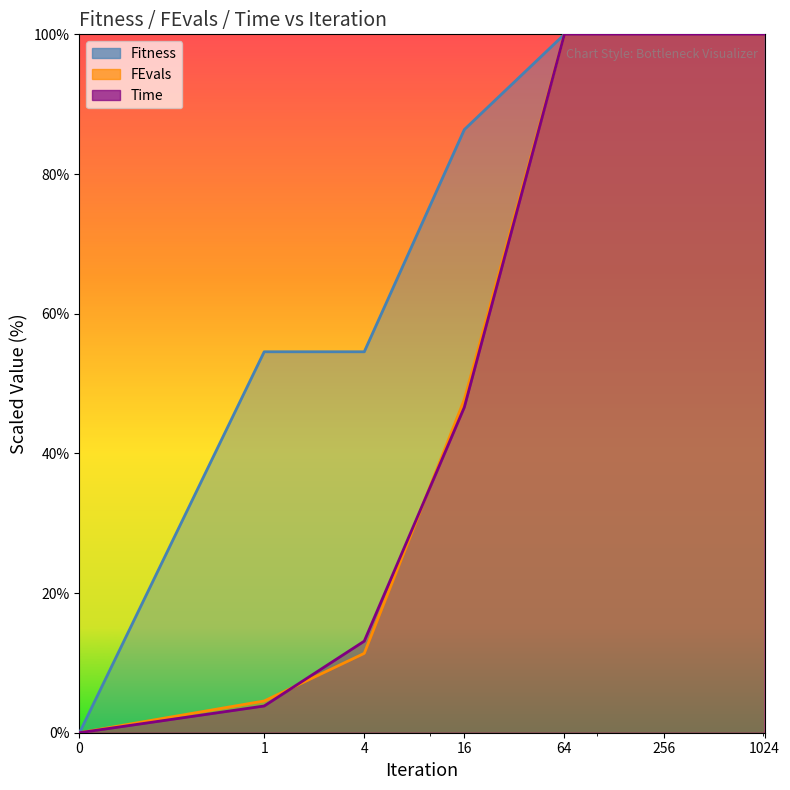

Which category has the highest value across all series?

64